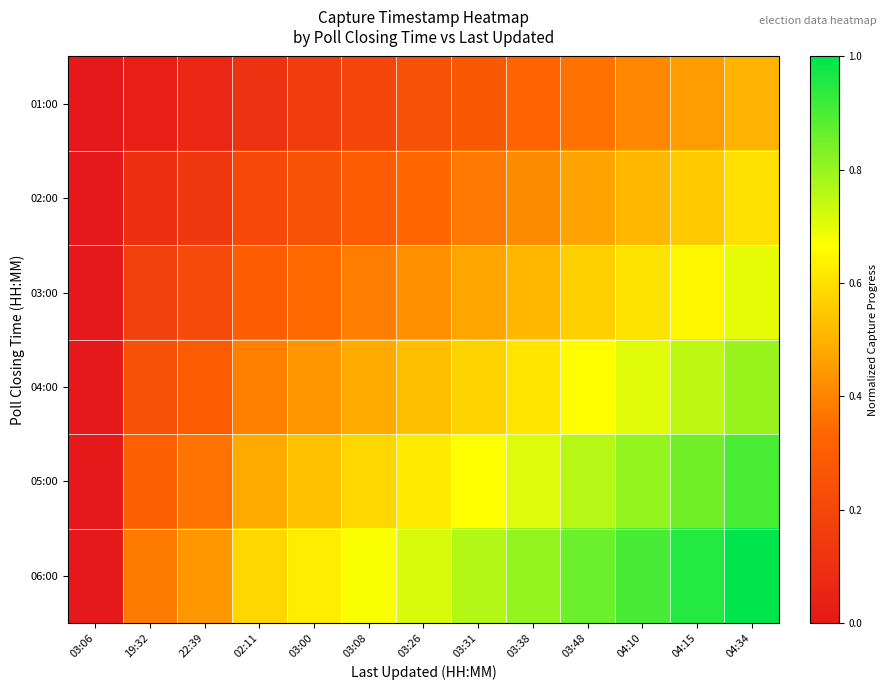

Reading right to left, extract all data points from this chart.

01:00: 04:34=0.5	04:15=0.5	04:10=0.4	03:48=0.4	03:38=0.3	03:31=0.3	03:26=0.2	03:08=0.2	03:00=0.2	02:11=0.1	22:39=0.1	19:32=0.0	03:06=0.0
02:00: 04:34=0.6	04:15=0.6	04:10=0.5	03:48=0.5	03:38=0.4	03:31=0.4	03:26=0.3	03:08=0.3	03:00=0.2	02:11=0.2	22:39=0.1	19:32=0.1	03:06=0.0
03:00: 04:34=0.7	04:15=0.7	04:10=0.6	03:48=0.6	03:38=0.5	03:31=0.5	03:26=0.4	03:08=0.4	03:00=0.3	02:11=0.3	22:39=0.2	19:32=0.2	03:06=0.0
04:00: 04:34=0.8	04:15=0.8	04:10=0.7	03:48=0.7	03:38=0.6	03:31=0.6	03:26=0.5	03:08=0.5	03:00=0.4	02:11=0.4	22:39=0.3	19:32=0.2	03:06=0.0
05:00: 04:34=0.9	04:15=0.9	04:10=0.8	03:48=0.8	03:38=0.7	03:31=0.7	03:26=0.6	03:08=0.6	03:00=0.5	02:11=0.5	22:39=0.4	19:32=0.3	03:06=0.0
06:00: 04:34=1.0	04:15=1.0	04:10=0.9	03:48=0.9	03:38=0.8	03:31=0.8	03:26=0.7	03:08=0.7	03:00=0.6	02:11=0.6	22:39=0.4	19:32=0.4	03:06=0.0